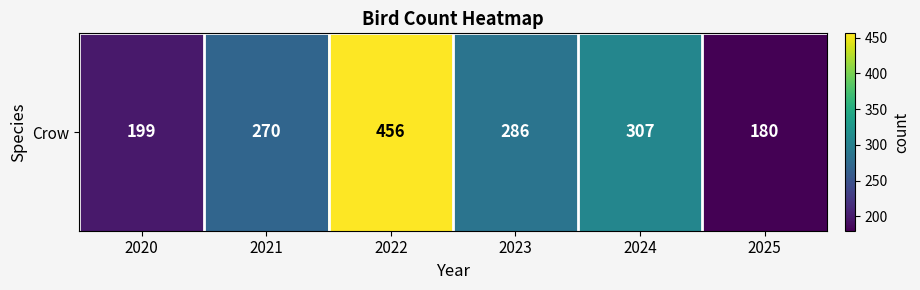

Which label corresponds to the largest value in the chart?

2022